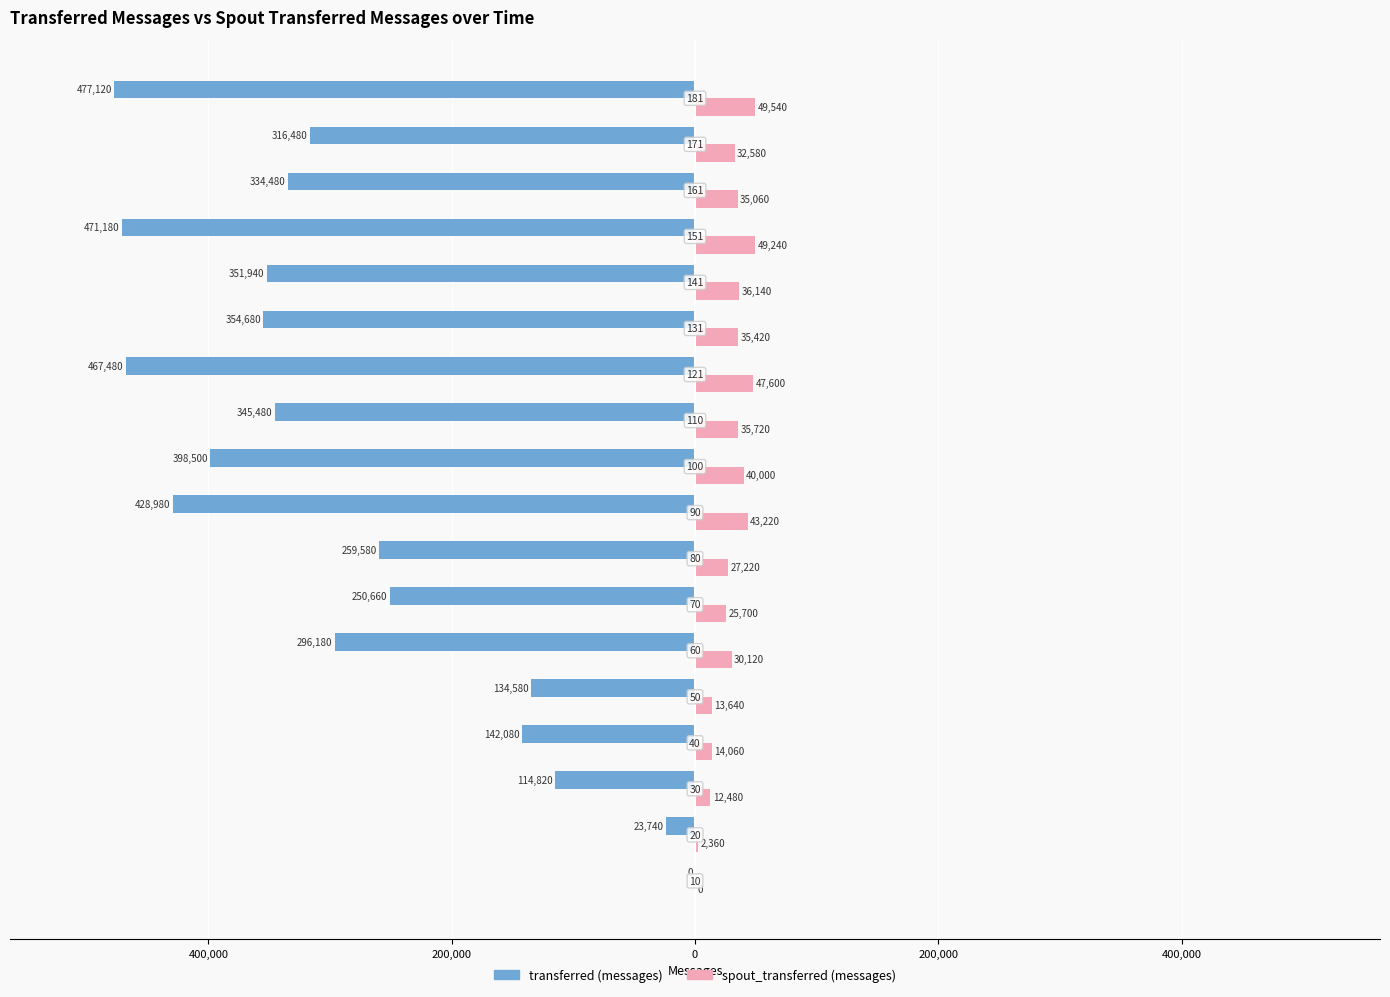

What are all the series names shown in the legend?

transferred (messages), spout_transferred (messages)